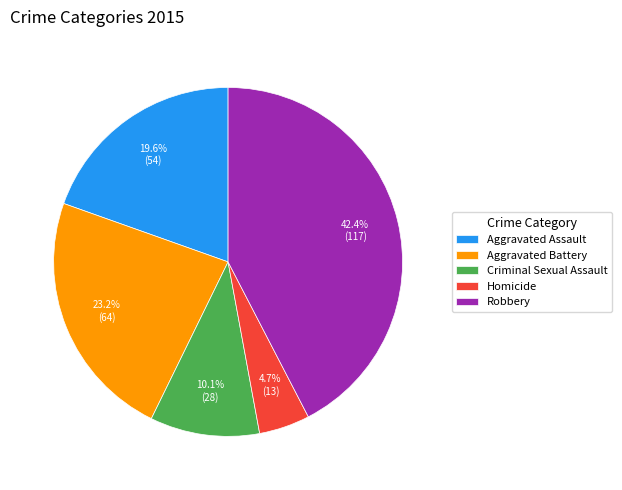

To the nearest percent, what is the difference between the largest and smallest slice percentages?

38%